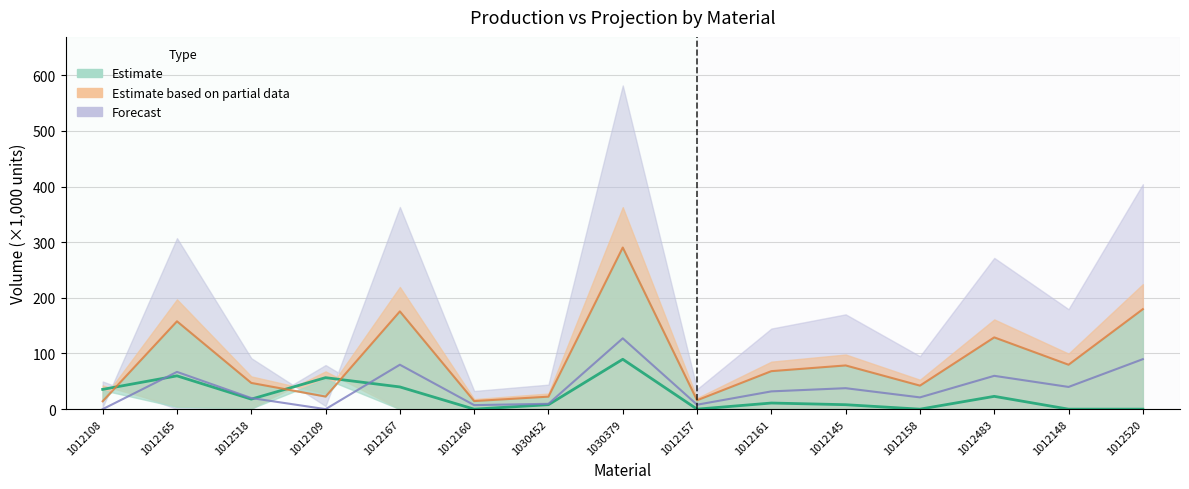

In Produccion planeada, how many points are higher than both neighbors (excluding endpoints)?

5